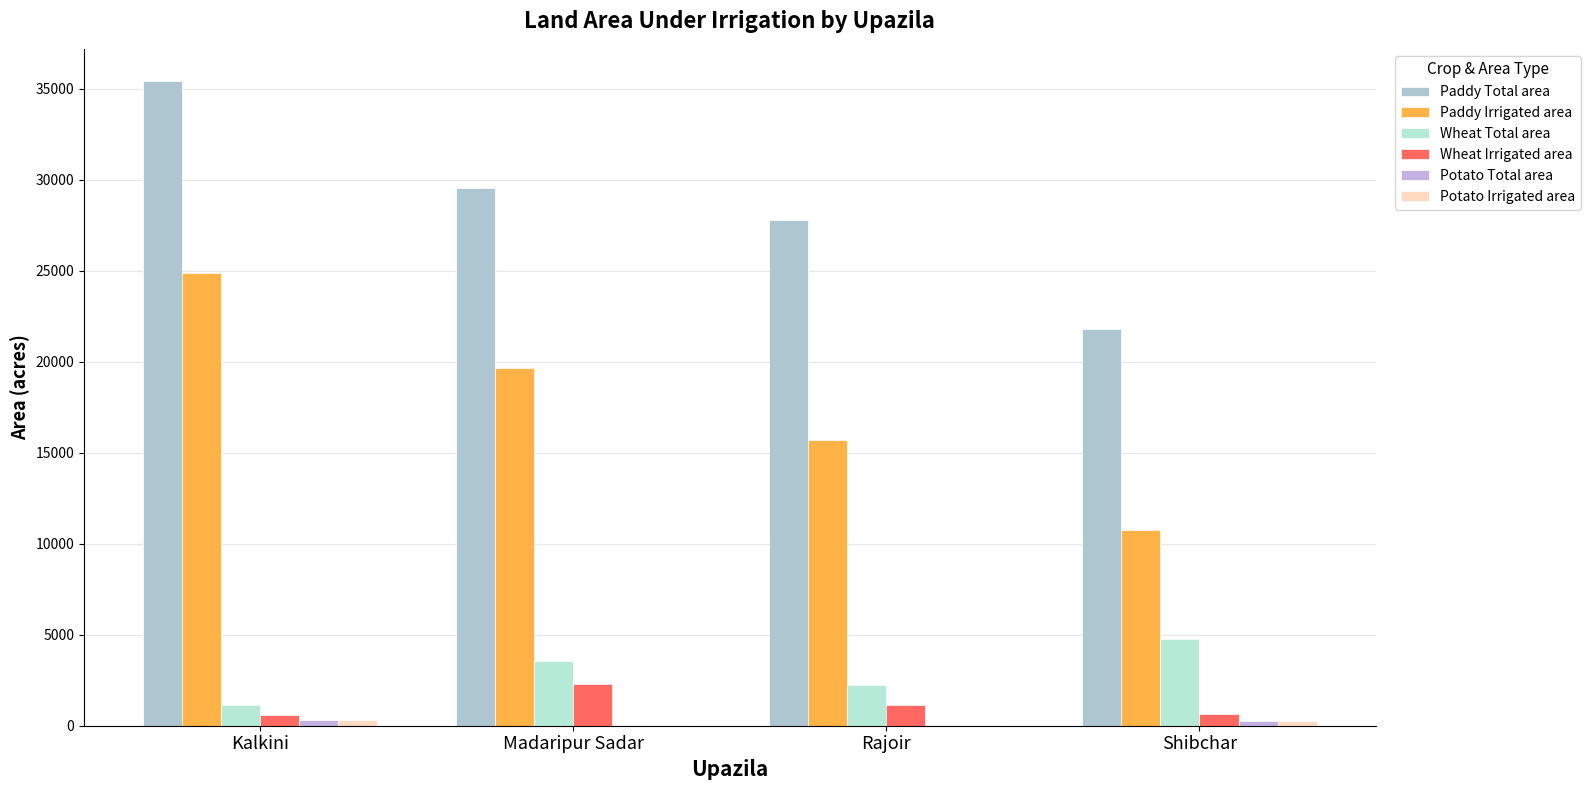

Is it true that Wheat Irrigated area equals 804 at Kalkini?

False